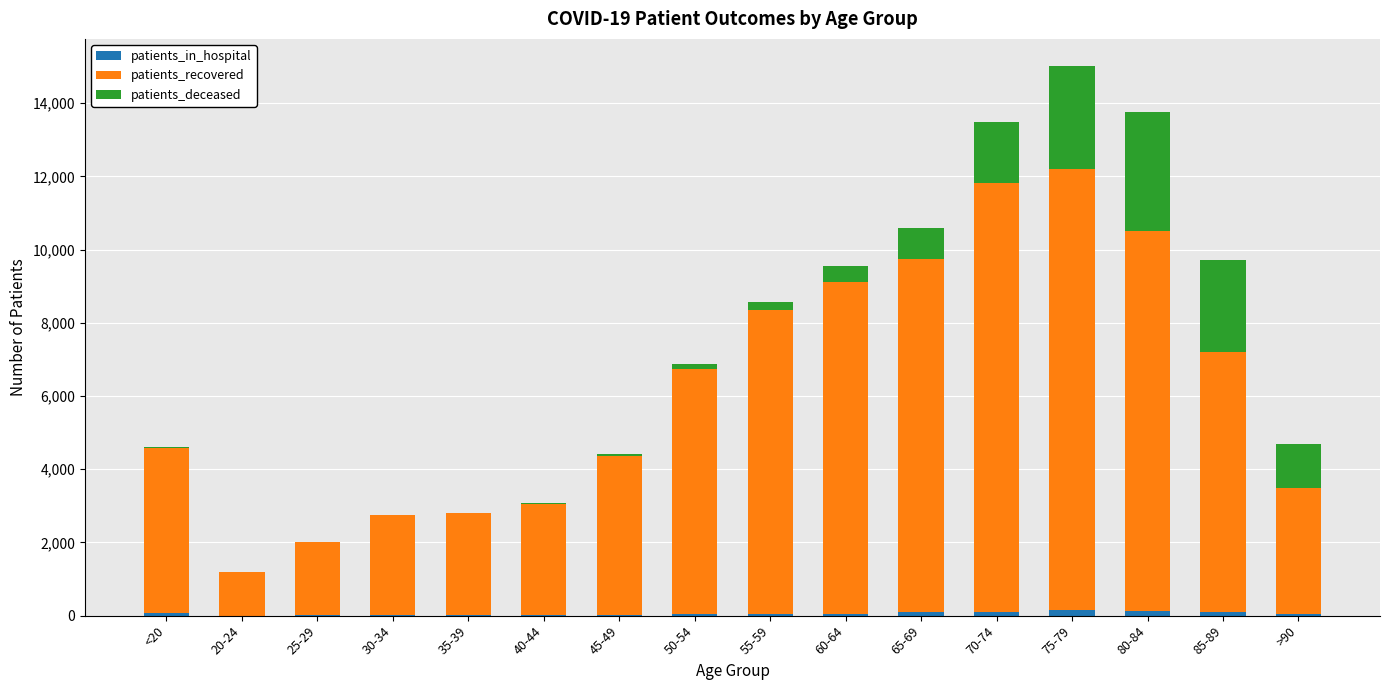

Which has a higher value, 55-59 or 65-69?

65-69